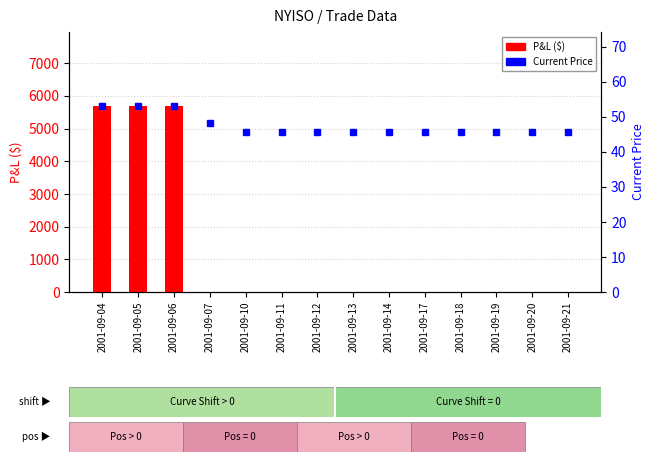

What is the value of the Current Price bar at the 2nd from the left?

53.0